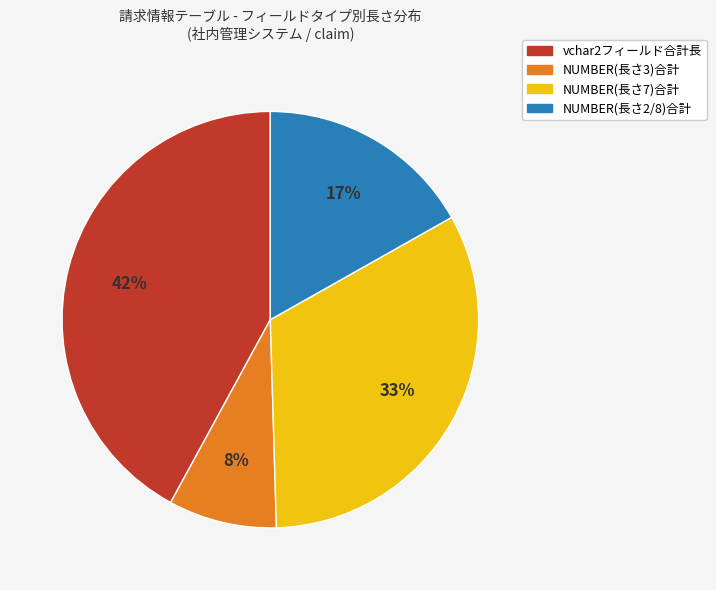

To the nearest percent, what is the difference between the largest and smallest slice percentages?

34%